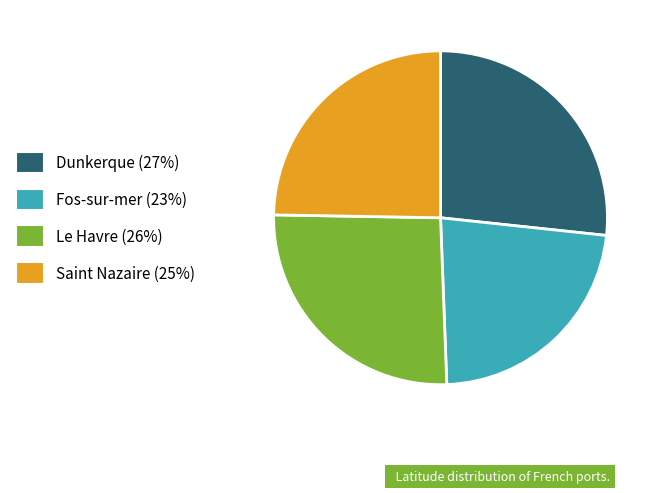

Does Le Havre represent more than half of the total?

No